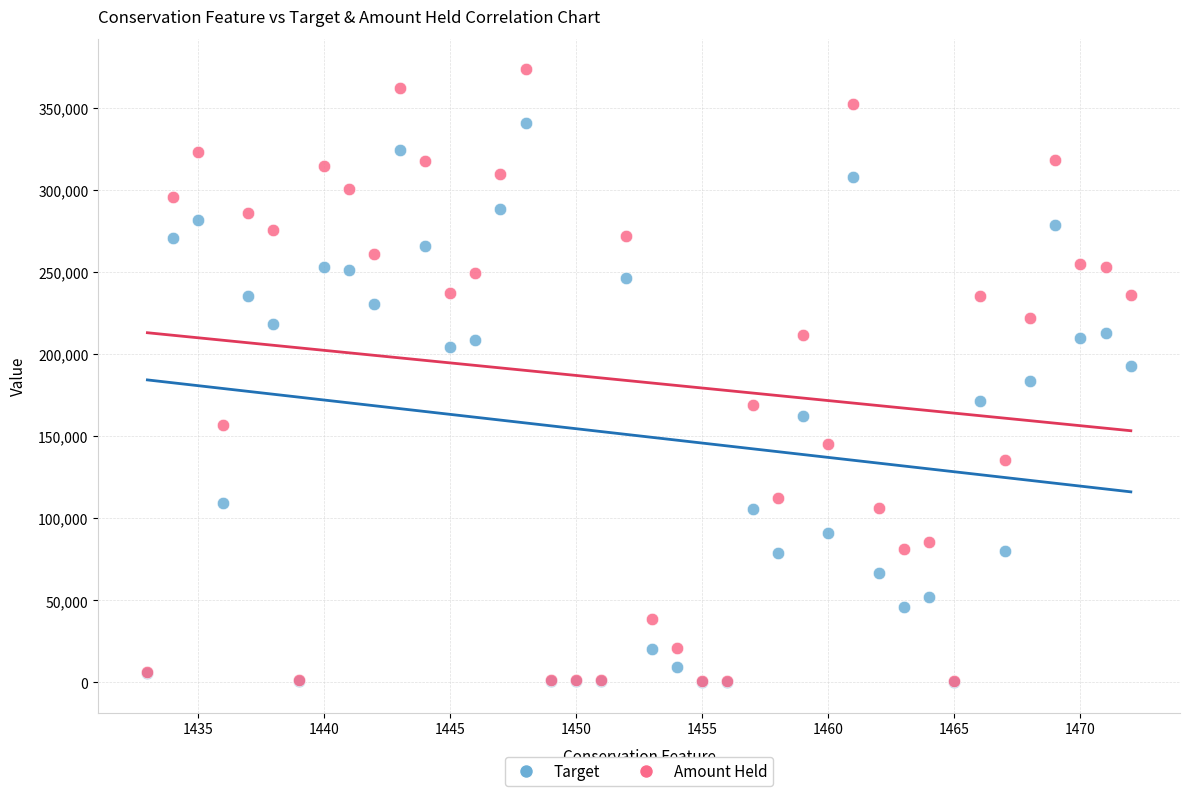

Which series has the widest spread of Y values?

Amount Held